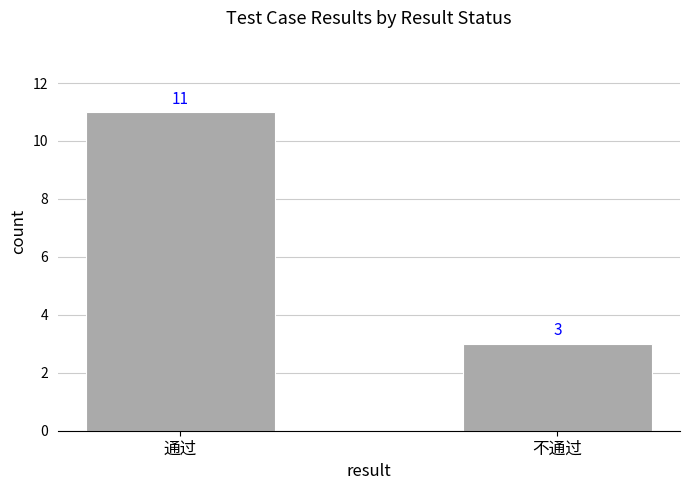

What is the sum of the values at 通过 and 不通过?

14